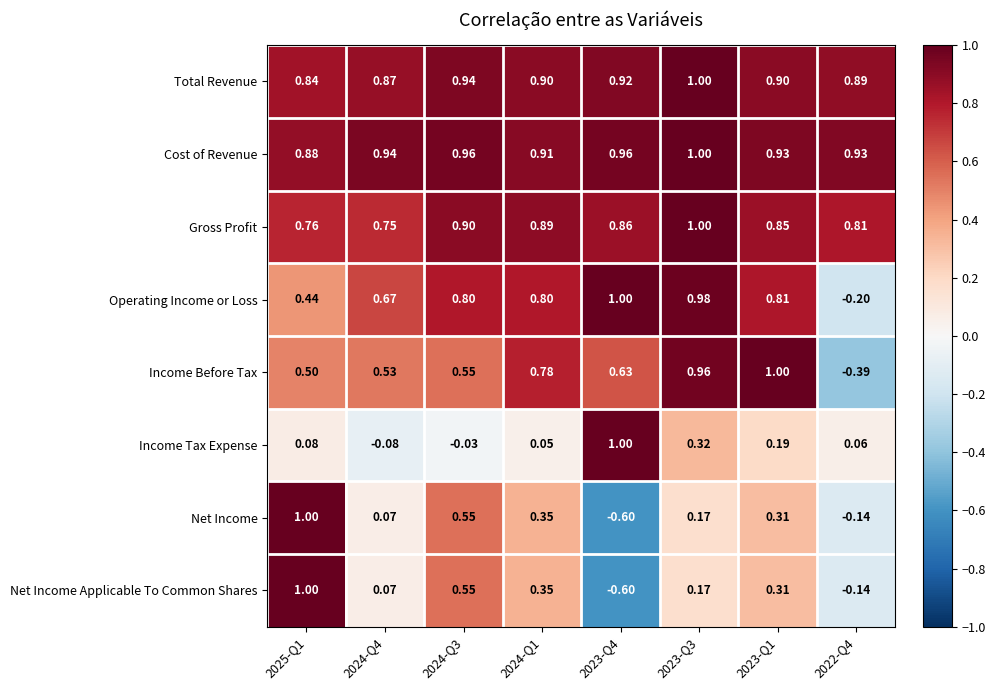

Which series has the largest total across all categories?

Cost of Revenue